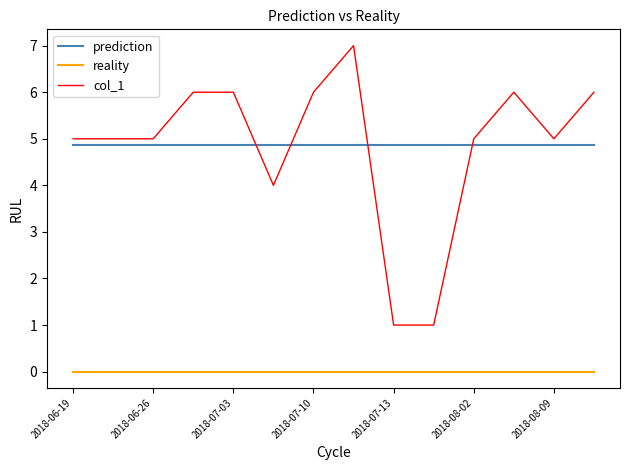

True or false: reality and col_1 intersect in this chart.

False